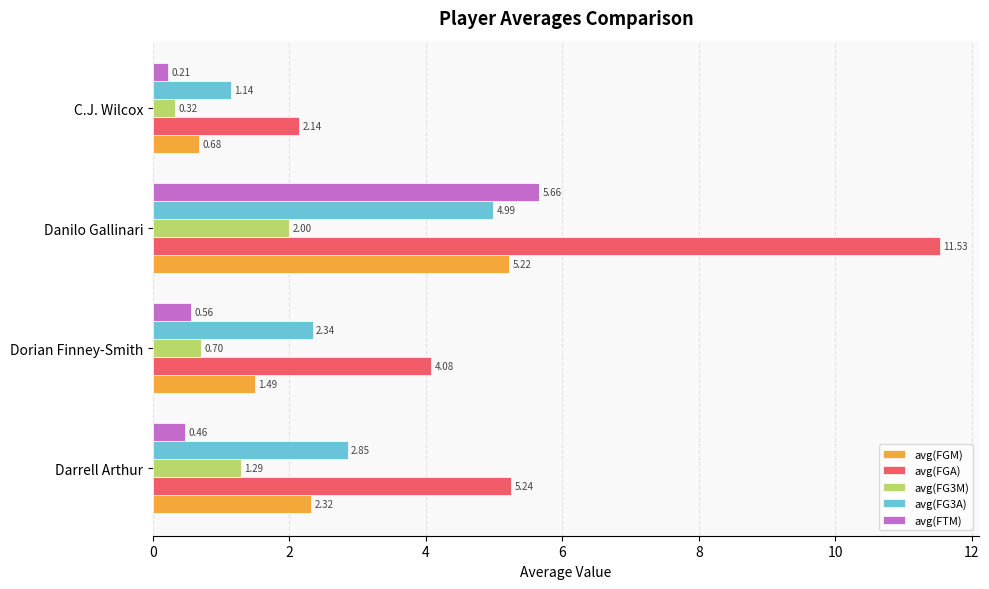

How many series are shown in this chart?

5